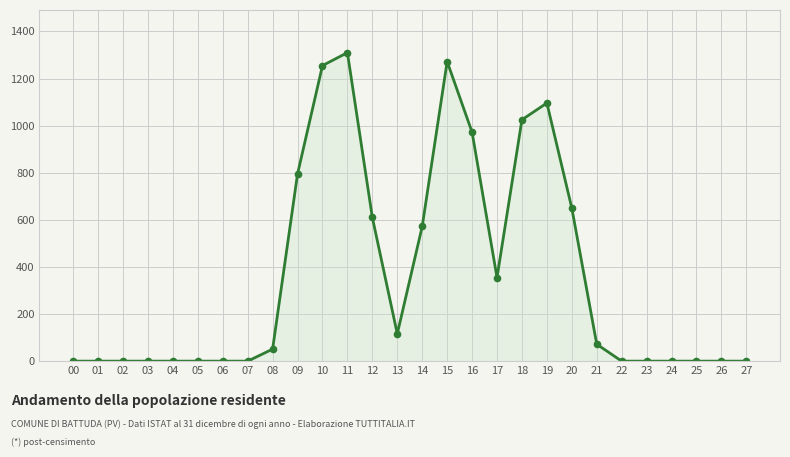

True or false: the data has more than 0 interior local peaks.

True